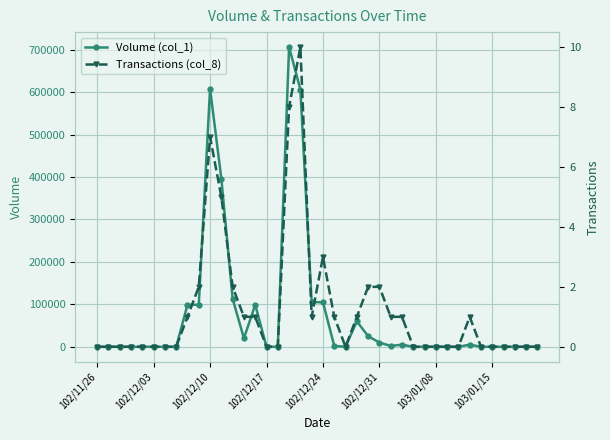

What is the total value across all series at 23?

60001